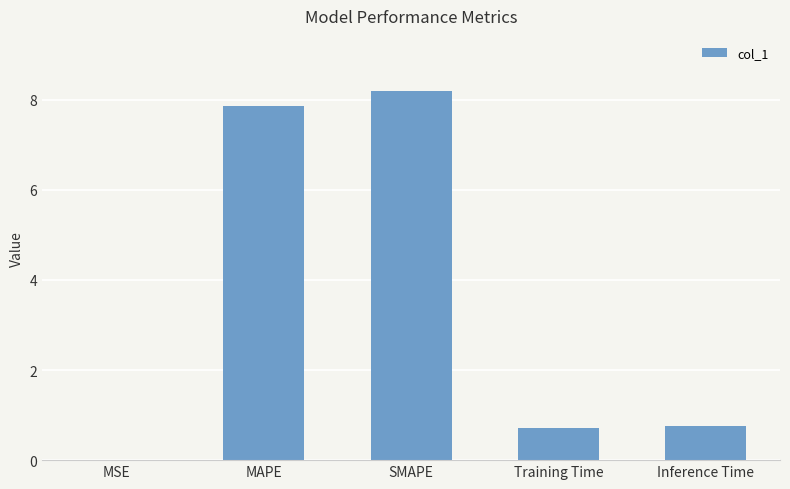

What is the maximum value shown in the chart?

8.2